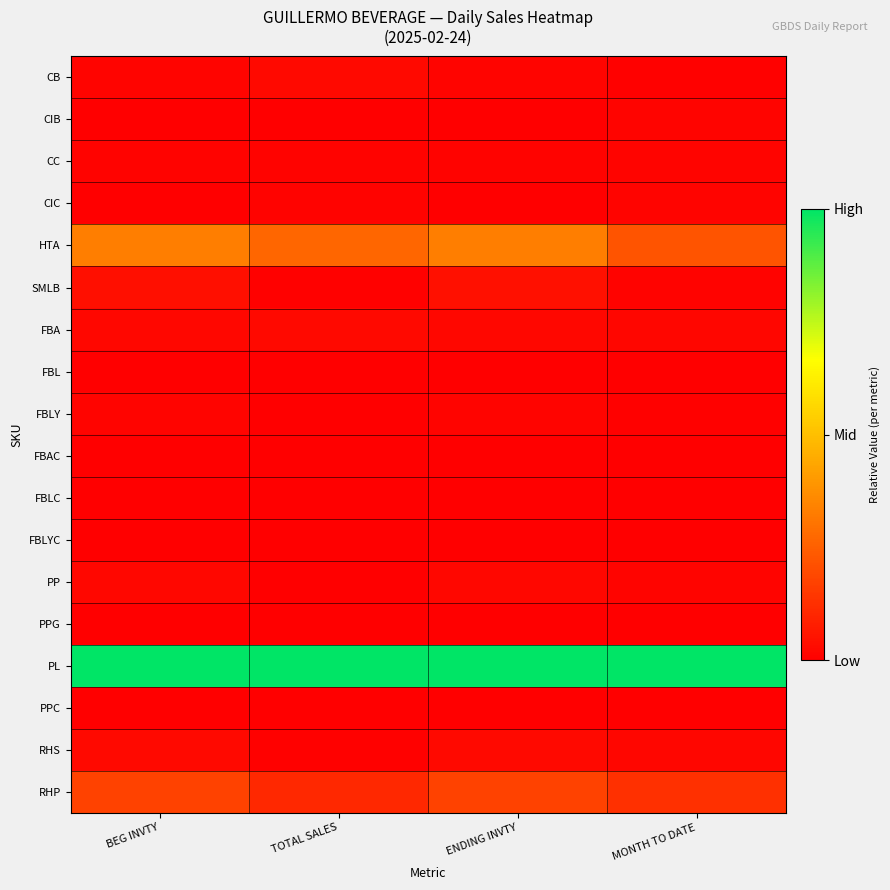

Reading left to right, what are all the values shown in this chart?

CB: BEG INVTY=0.0	TOTAL SALES=0.0	ENDING INVTY=0.0	MONTH TO DATE=0.0
CIB: BEG INVTY=0.0	TOTAL SALES=0.0	ENDING INVTY=0.0	MONTH TO DATE=0.0
CC: BEG INVTY=0.0	TOTAL SALES=0.0	ENDING INVTY=0.0	MONTH TO DATE=0.0
CIC: BEG INVTY=0.0	TOTAL SALES=0.0	ENDING INVTY=0.0	MONTH TO DATE=0.0
HTA: BEG INVTY=0.3	TOTAL SALES=0.3	ENDING INVTY=0.3	MONTH TO DATE=0.2
SMLB: BEG INVTY=0.0	TOTAL SALES=0.0	ENDING INVTY=0.0	MONTH TO DATE=0.0
FBA: BEG INVTY=0.0	TOTAL SALES=0.0	ENDING INVTY=0.0	MONTH TO DATE=0.0
FBL: BEG INVTY=0.0	TOTAL SALES=0.0	ENDING INVTY=0.0	MONTH TO DATE=0.0
FBLY: BEG INVTY=0.0	TOTAL SALES=0.0	ENDING INVTY=0.0	MONTH TO DATE=0.0
FBAC: BEG INVTY=0.0	TOTAL SALES=0.0	ENDING INVTY=0.0	MONTH TO DATE=0.0
FBLC: BEG INVTY=0.0	TOTAL SALES=0.0	ENDING INVTY=0.0	MONTH TO DATE=0.0
FBLYC: BEG INVTY=0.0	TOTAL SALES=0.0	ENDING INVTY=0.0	MONTH TO DATE=0.0
PP: BEG INVTY=0.0	TOTAL SALES=0.0	ENDING INVTY=0.0	MONTH TO DATE=0.0
PPG: BEG INVTY=0.0	TOTAL SALES=0.0	ENDING INVTY=0.0	MONTH TO DATE=0.0
PL: BEG INVTY=1.0	TOTAL SALES=1.0	ENDING INVTY=1.0	MONTH TO DATE=1.0
PPC: BEG INVTY=0.0	TOTAL SALES=0.0	ENDING INVTY=0.0	MONTH TO DATE=0.0
RHS: BEG INVTY=0.0	TOTAL SALES=0.0	ENDING INVTY=0.0	MONTH TO DATE=0.0
RHP: BEG INVTY=0.2	TOTAL SALES=0.1	ENDING INVTY=0.2	MONTH TO DATE=0.1